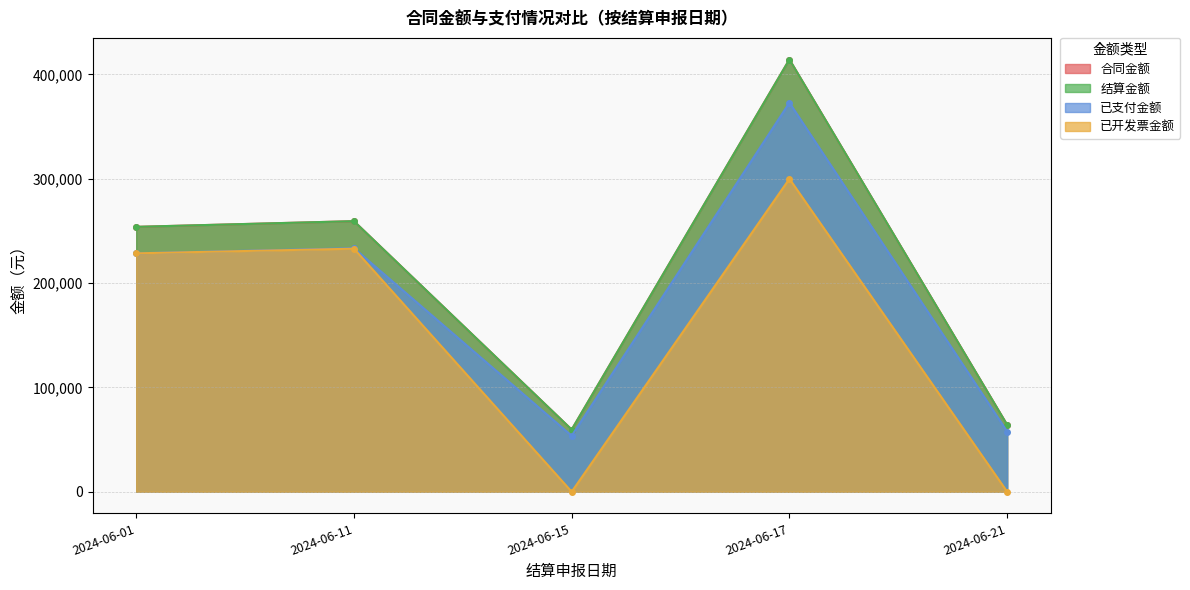

What is the highest value of the 结算金额 series?

414353.4